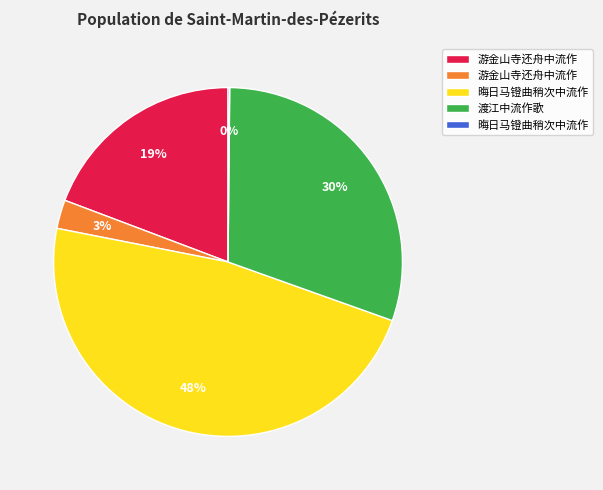

To the nearest percent, what is the average slice percentage?

20%